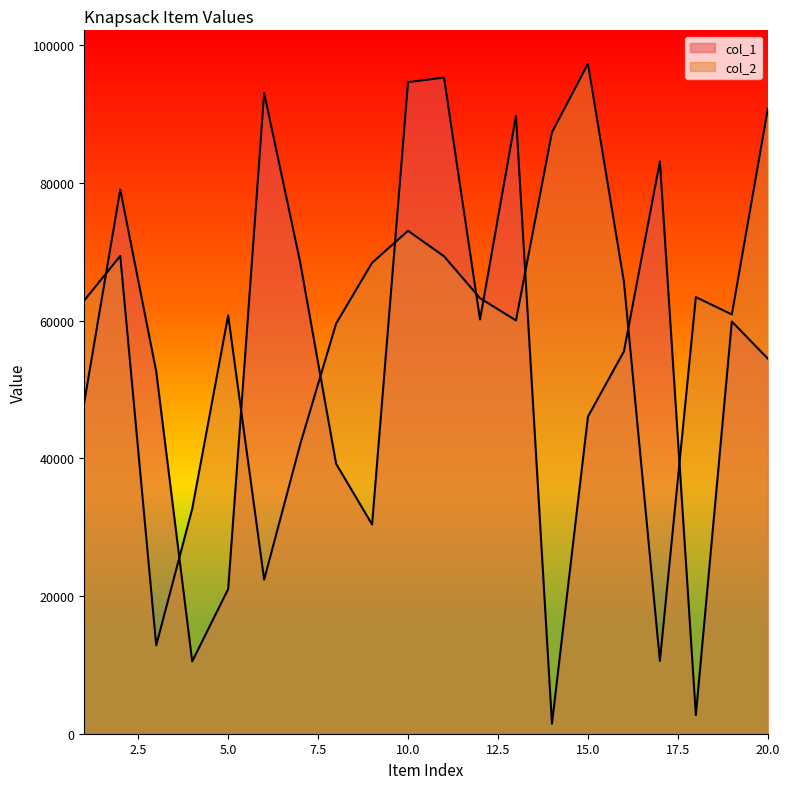

What is the average value of the col_1 series?

54279